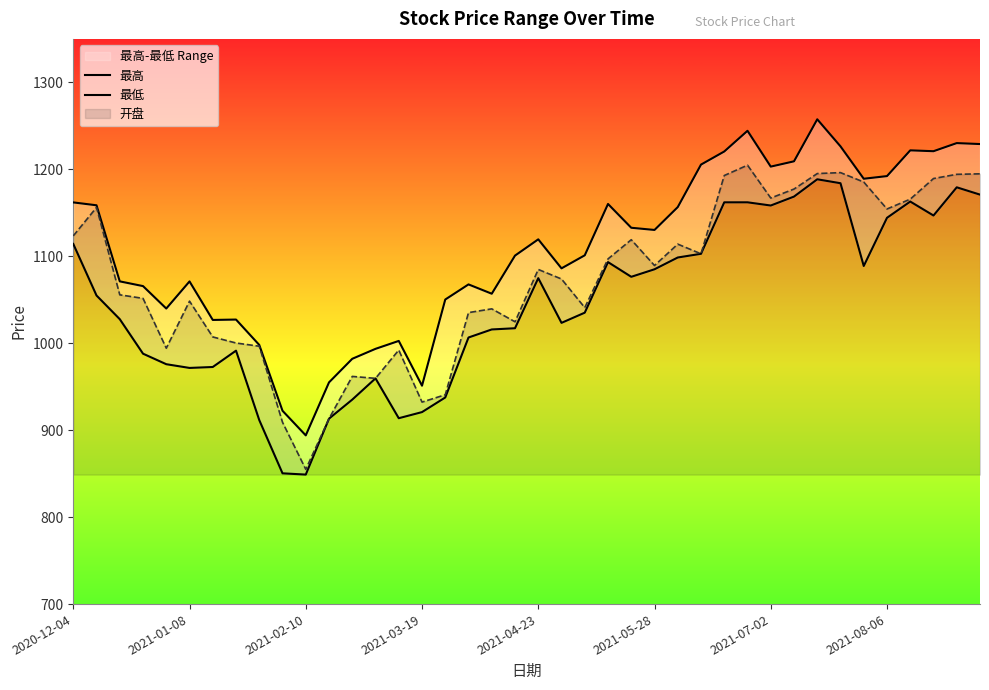

The value of 最高 at 24 is 1132.8. True or false?

True